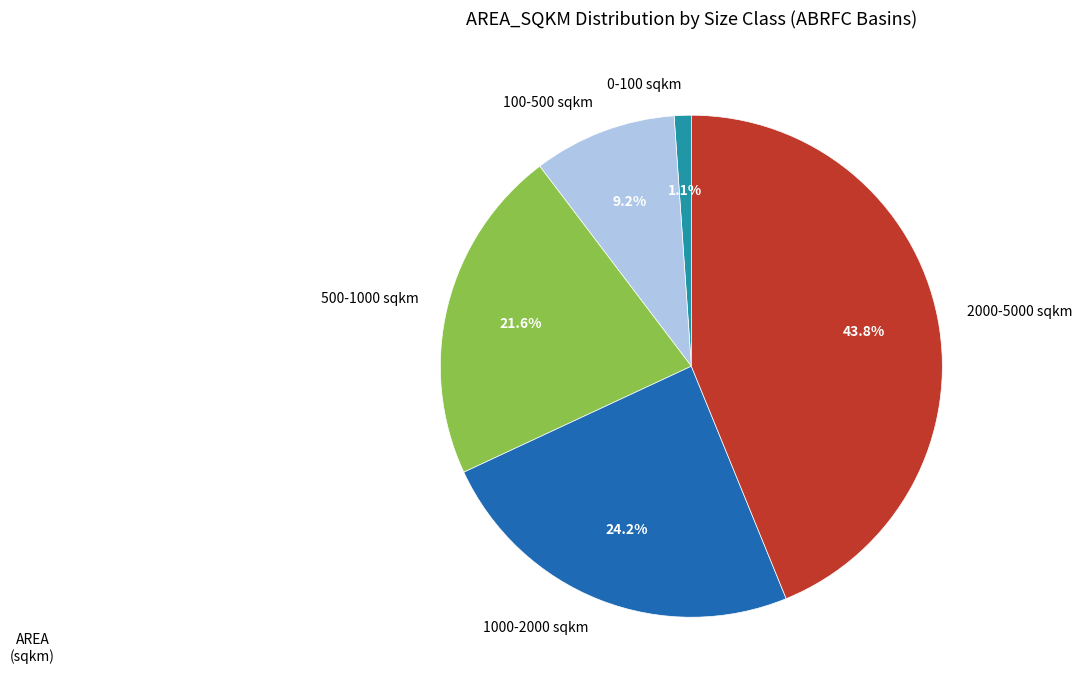

Is there any slice that represents more than half of the pie?

No